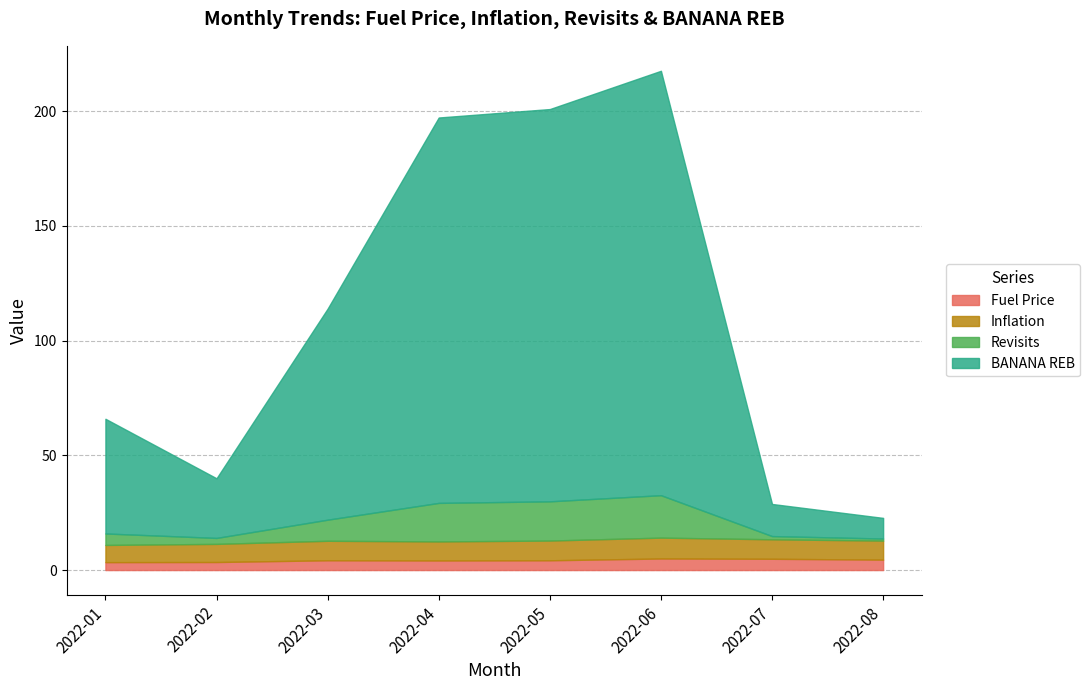

How many lines are shown in the chart?

4